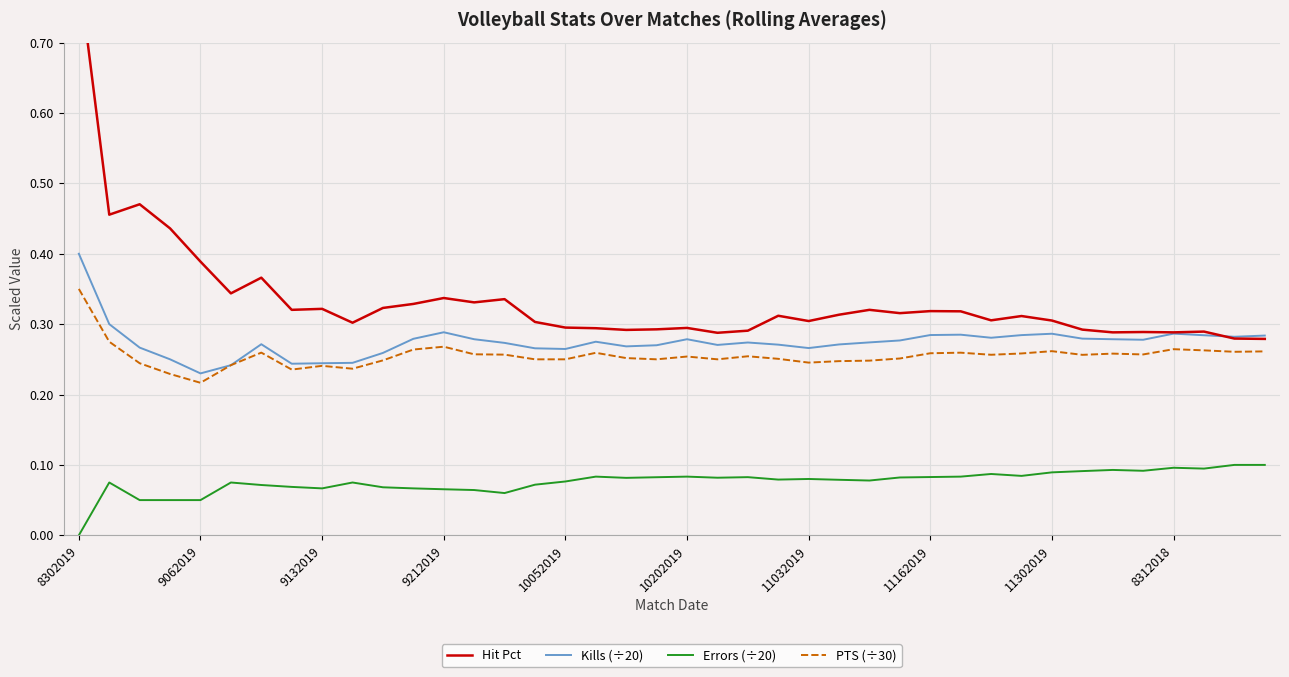

The value of Errors (÷20) at 33 is 0.1. True or false?

True